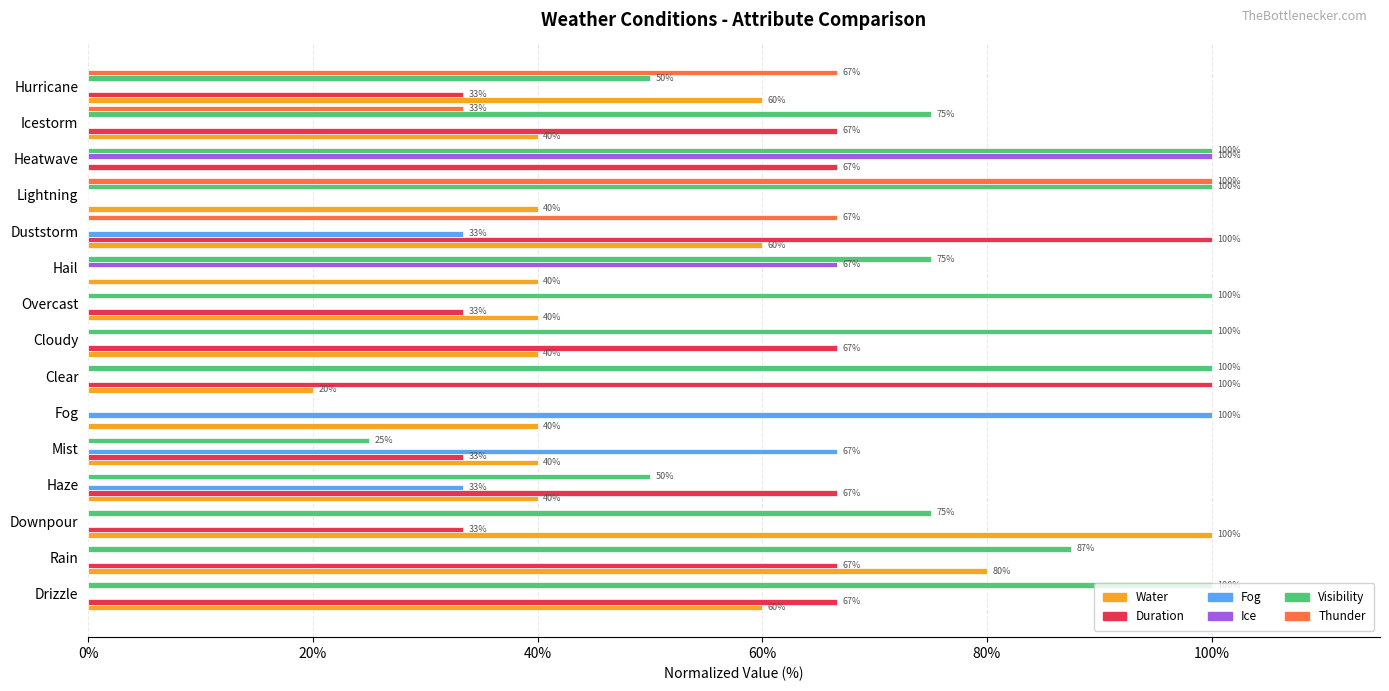

What is the maximum value shown in the chart?

100.0